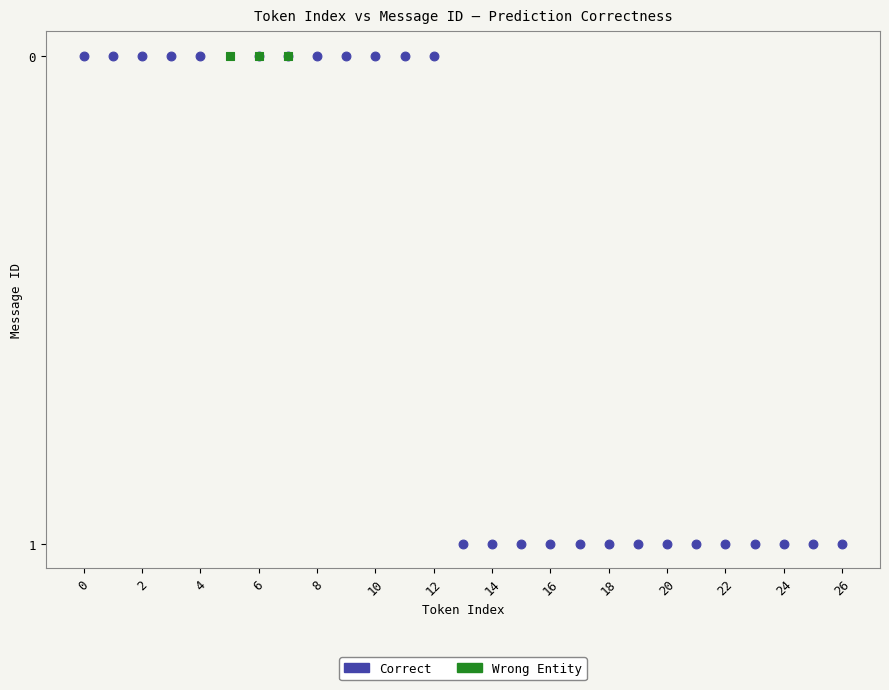

Which series contains the highest Y value?

Correct